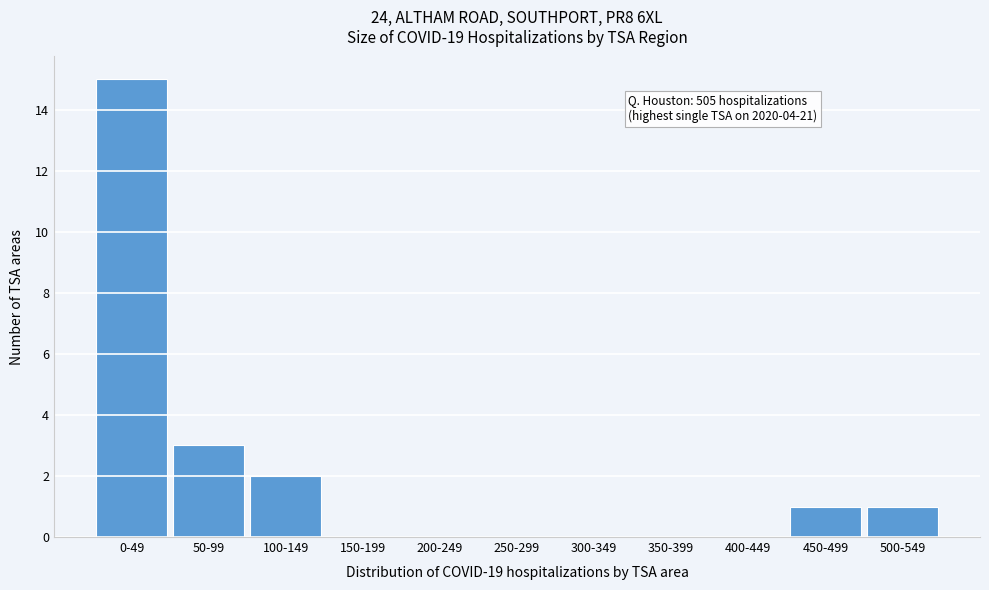

Reading left to right, what are all the values shown in this chart?

0-49=15	50-99=3	100-149=2	150-199=0	200-249=0	250-299=0	300-349=0	350-399=0	400-449=0	450-499=1	500-549=1